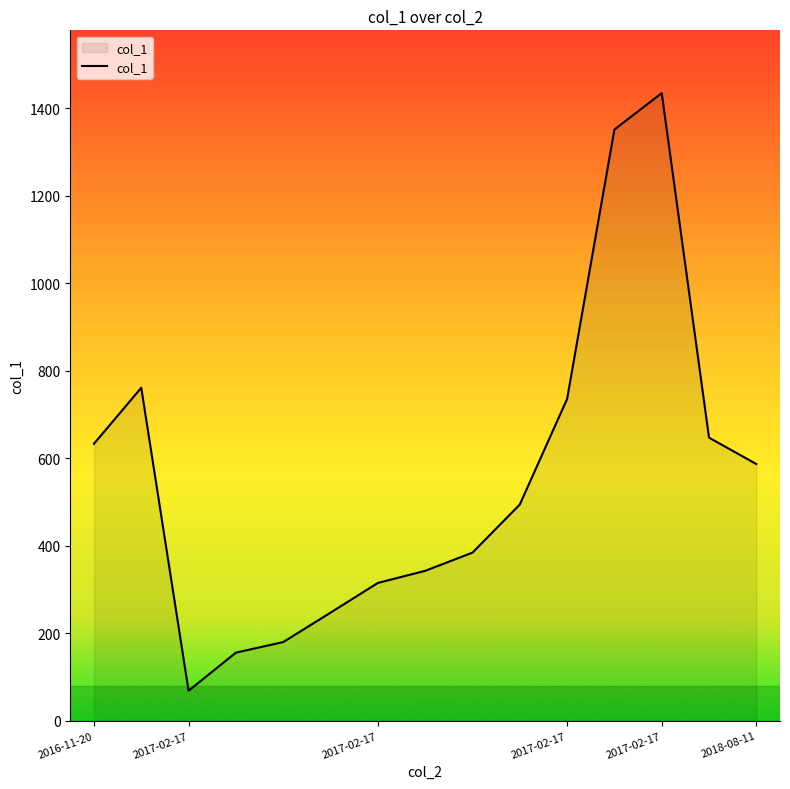

What is the greatest value displayed?

1434.3